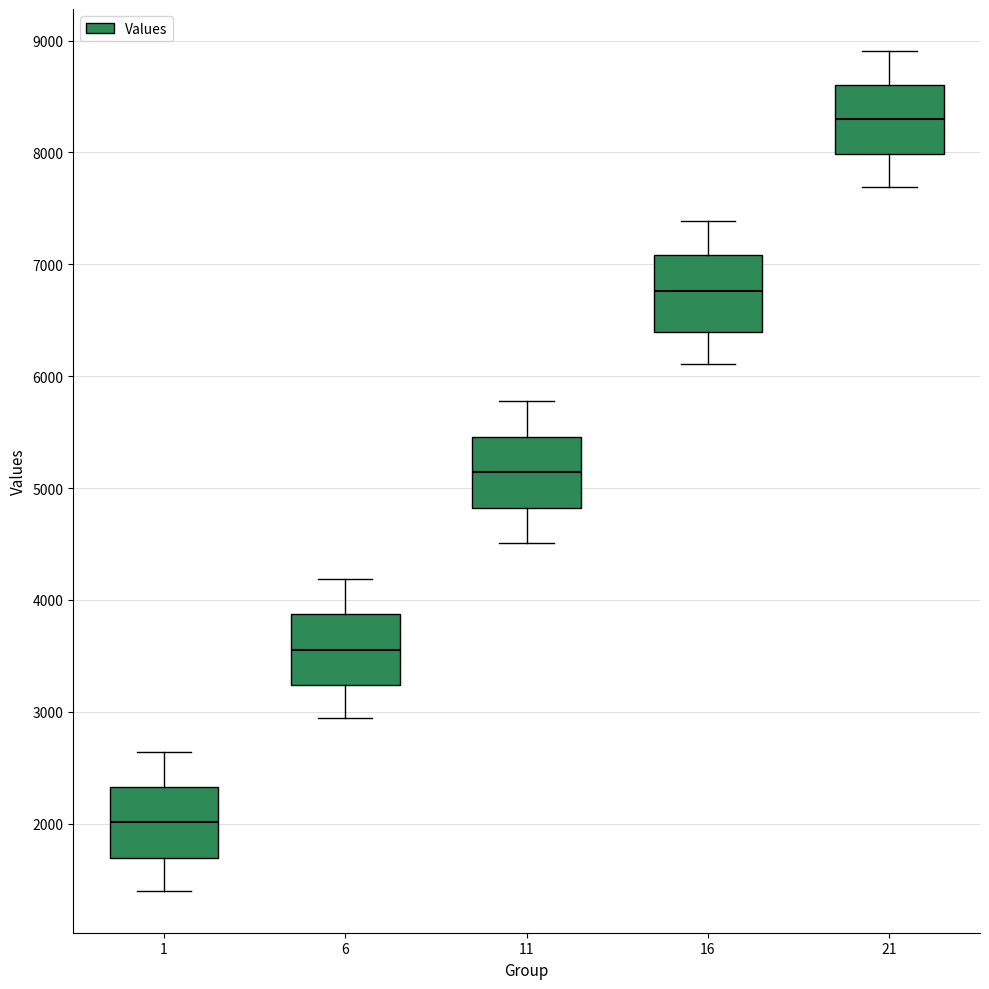

Which box's median line is the lowest?

1